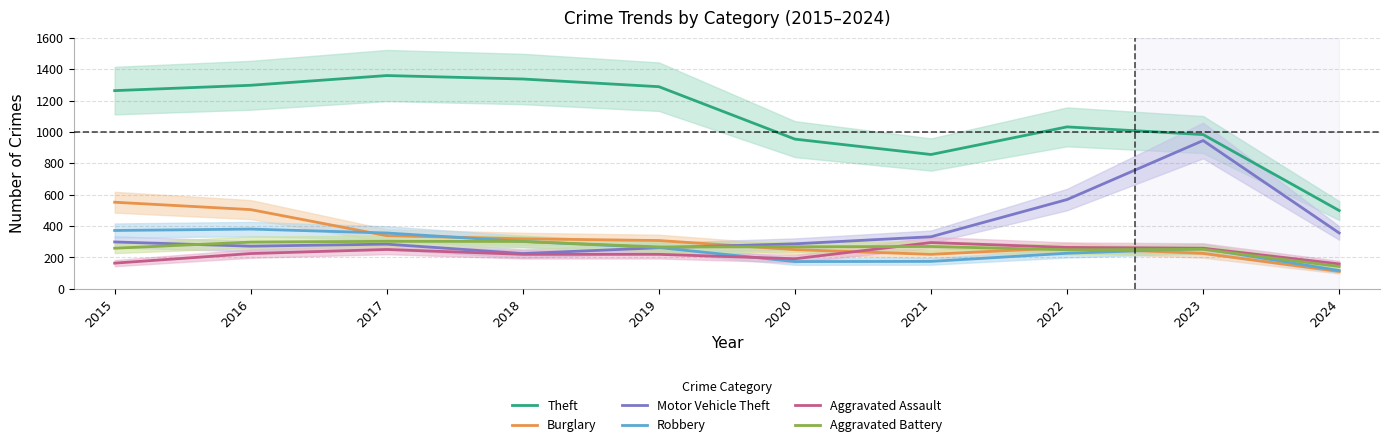

True or false: Motor Vehicle Theft and Robbery cross at least once.

True